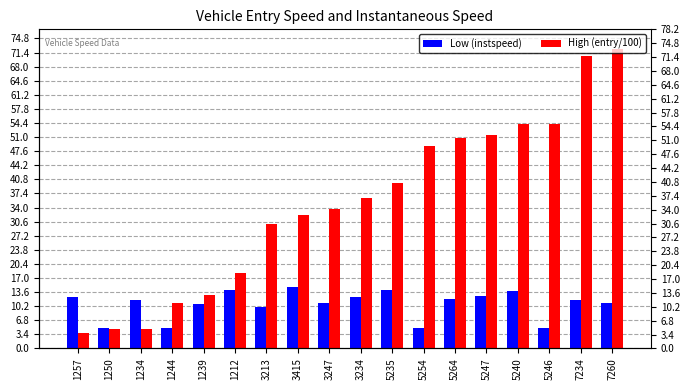

True or false: Low (instspeed) has a value of 4.8 at 7234.

False